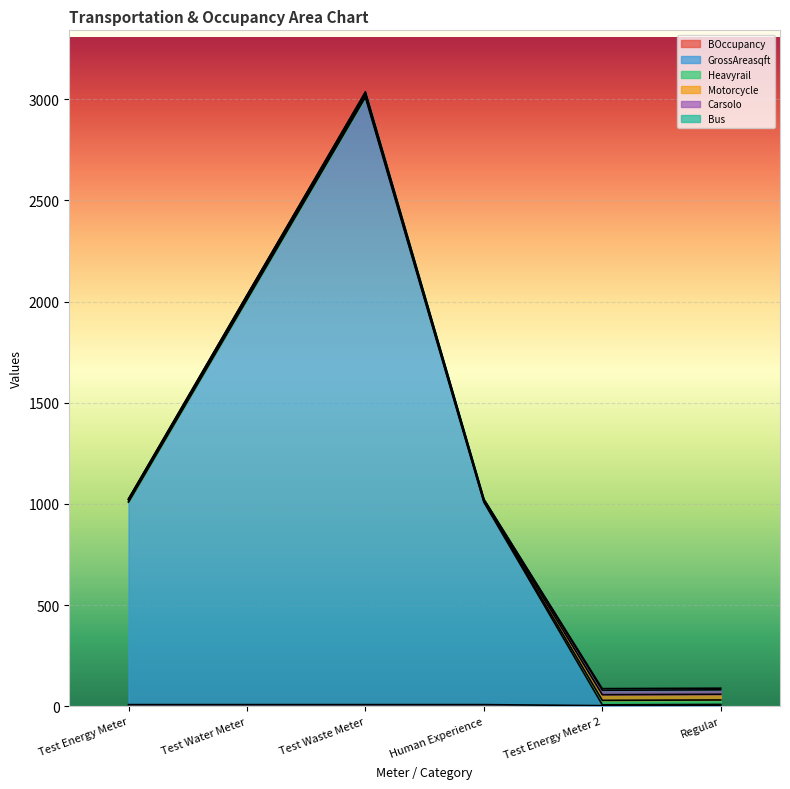

What is the difference between the maximum and minimum values in the GrossAreasqft series?

2996